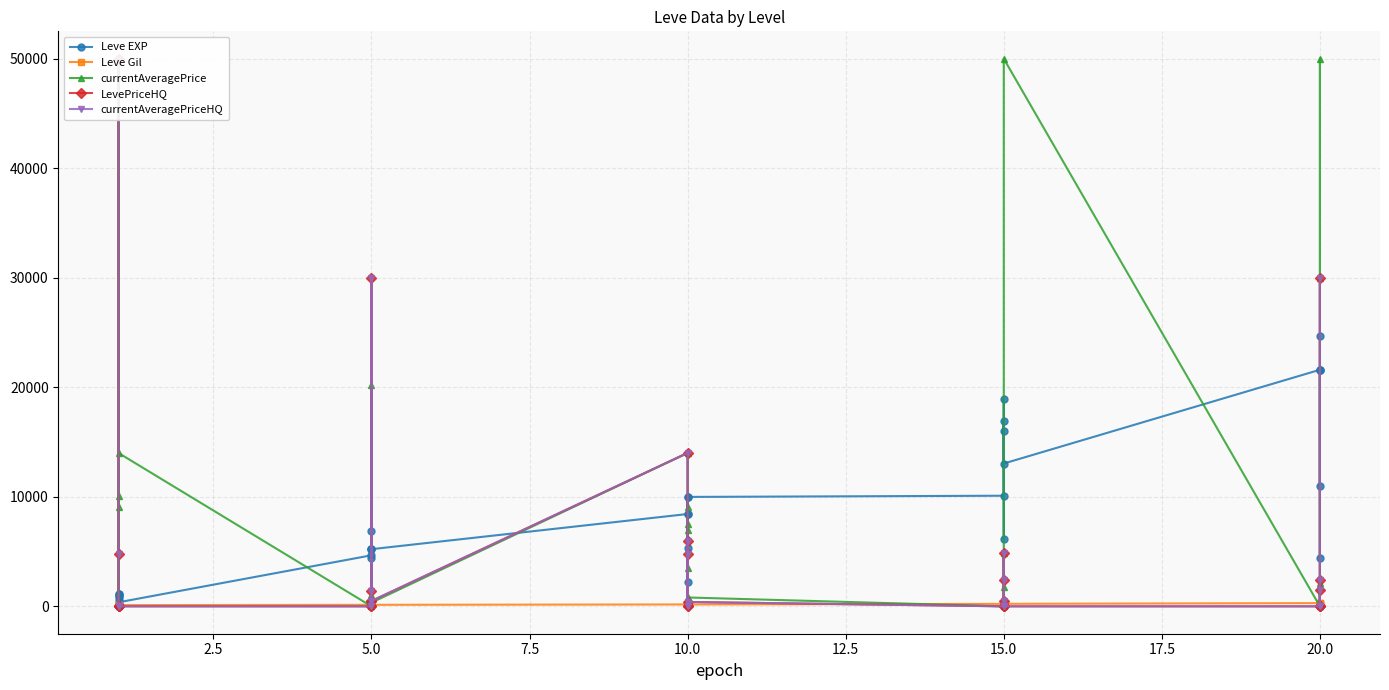

Which series has the largest total across all categories?

currentAveragePrice